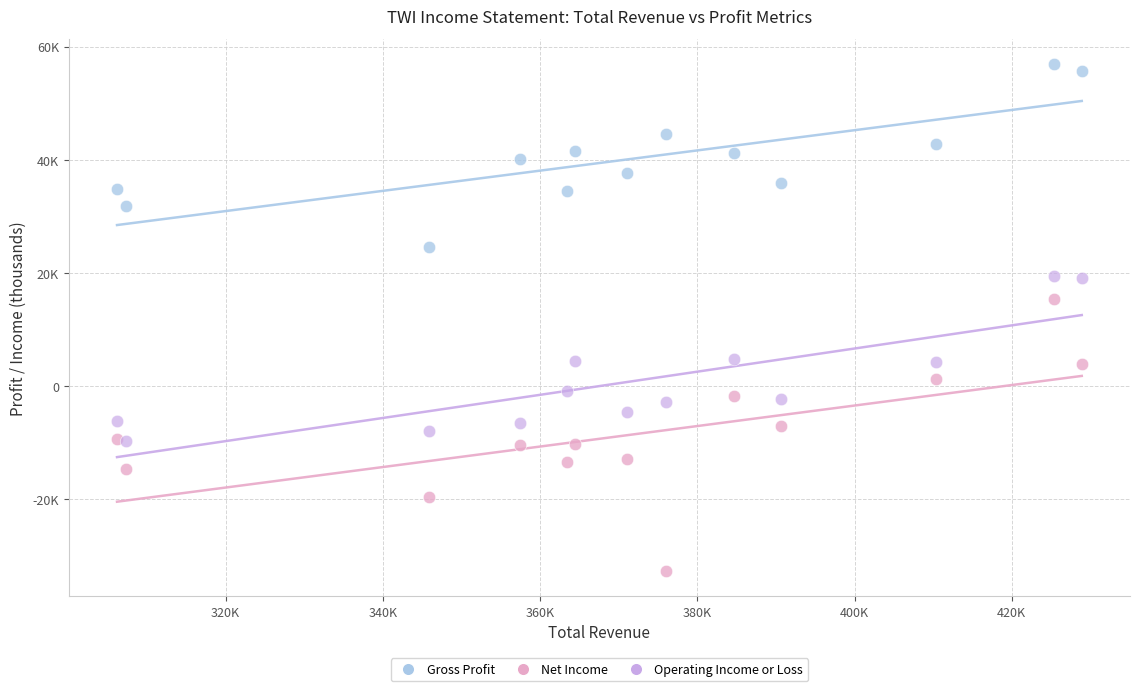

Which series reaches the maximum Y coordinate?

Gross Profit